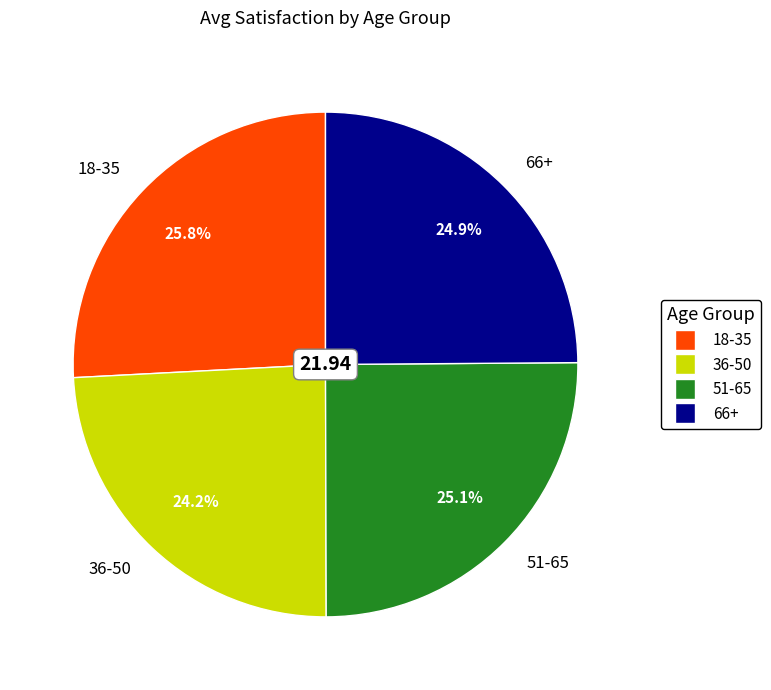

How much of the chart is everything except 36-50?

75.8%